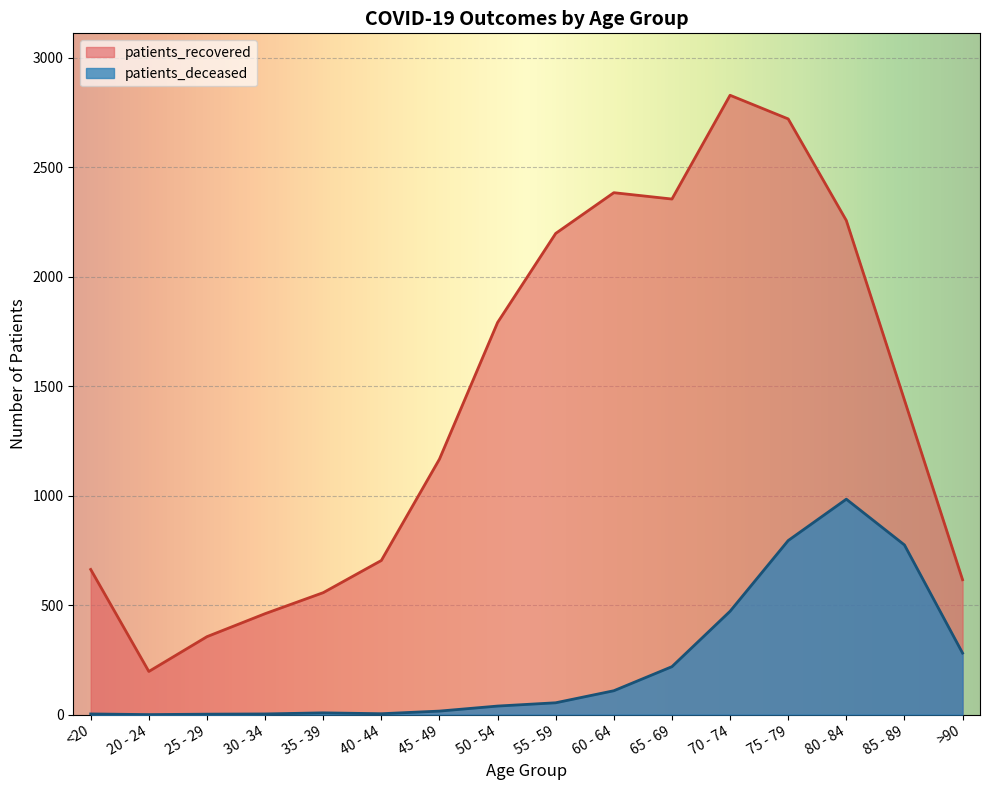

How many lines are shown in the chart?

2